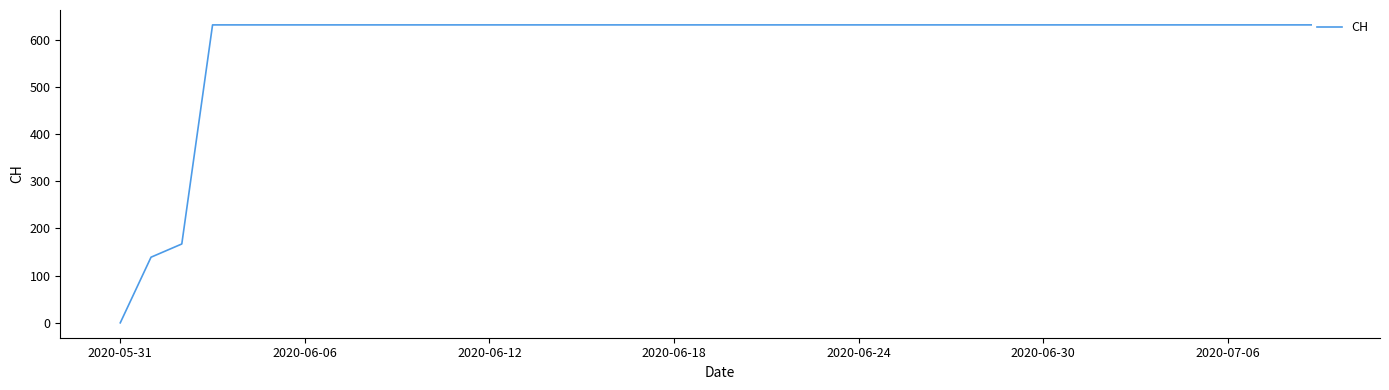

Reading left to right, what are all the values shown in this chart?

0	139	167	631	631	631	631	631	631	631	631	631	631	631	631	631	631	631	631	631	631	631	631	631	631	631	631	631	631	631	631	631	631	631	631	631	631	631	631	631